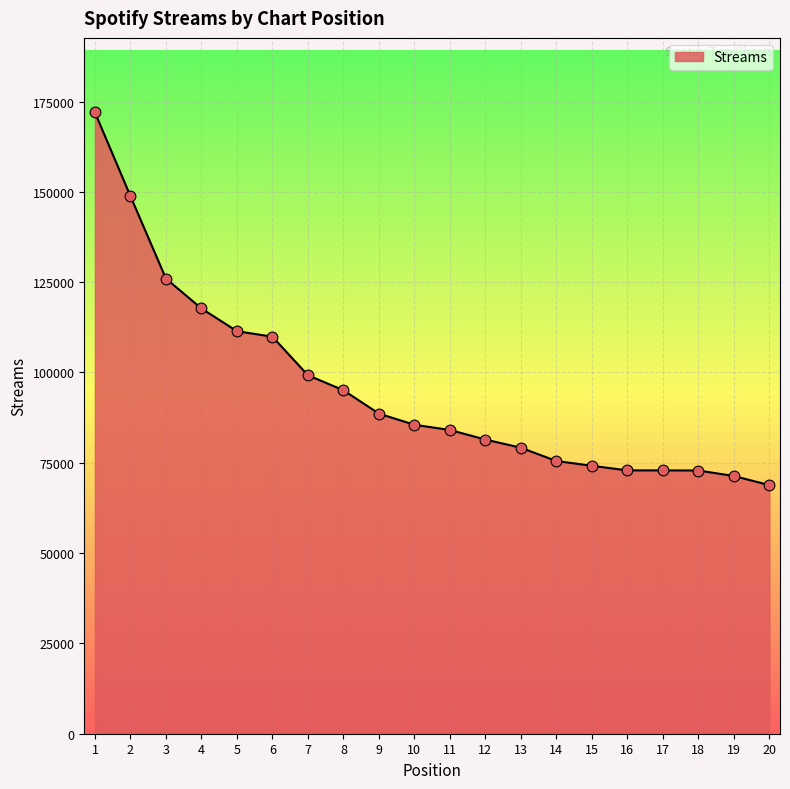

Approximately how many times larger is the value at 16 compared to 4?

0.6